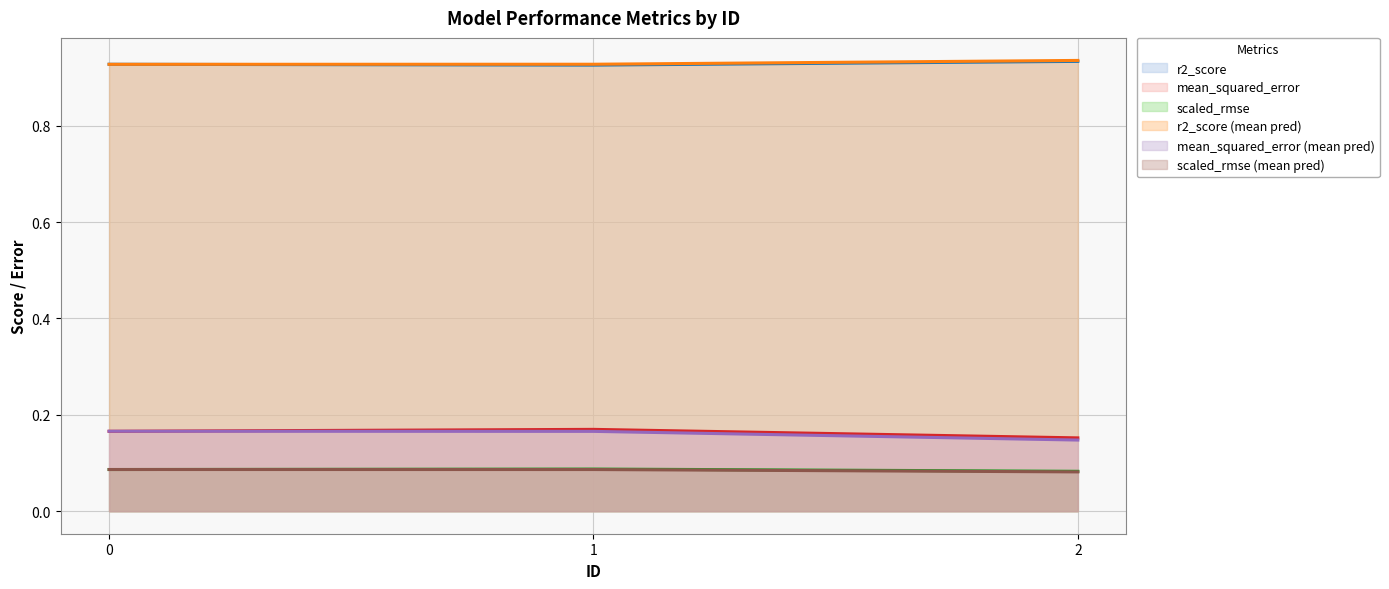

Count the r2_score values in the range 0 to 1.

3